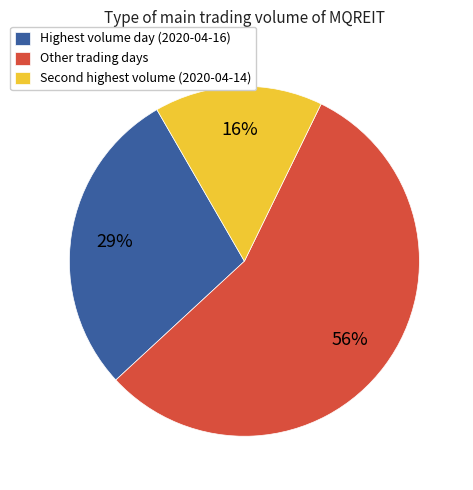

Which slice is the smallest?

Second highest volume (2020-04-14)